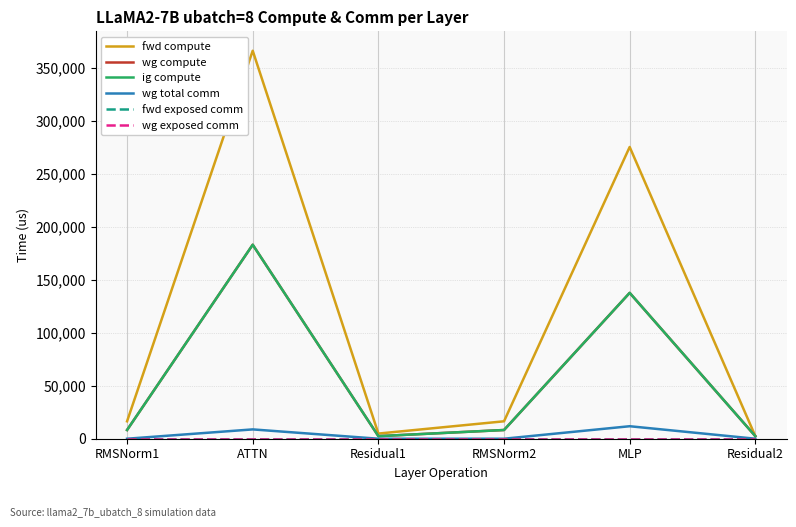

List the labels in order of ig compute value, smallest first.

Residual1, Residual2, RMSNorm1, RMSNorm2, MLP, ATTN